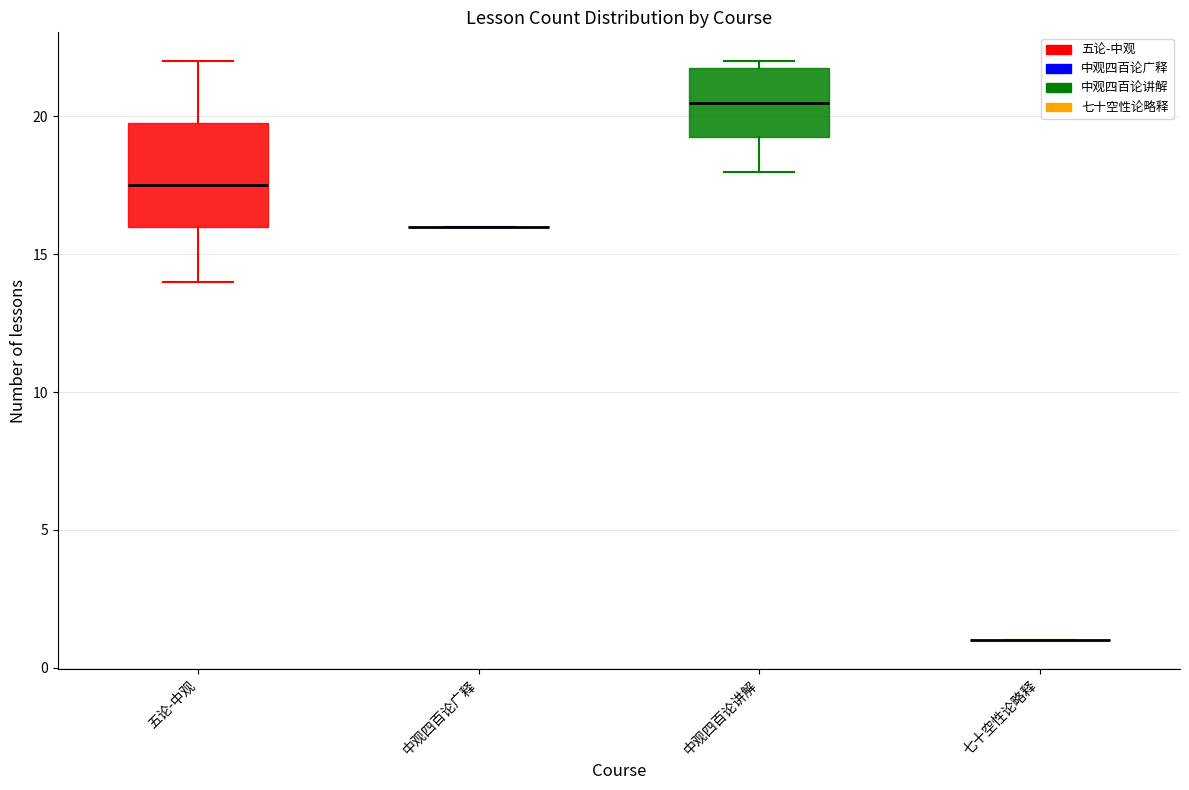

Reading left to right, transcribe this box plot: for each box, give where its median line is, the range the box spans, and where its two whiskers end, as read against the y-axis. The values are not printed on the chart, so give them approximately, as read against the axis.

五论-中观: median 17.5, box 16.0 to 20.0, whiskers 14.0 to 22.0
中观四百论广释: box collapsed to a line at 16.0, whiskers 16.0 to 16.0
中观四百论讲解: median 20.5, box 19.5 to 22.0, whiskers 18.0 to 22.0 (just above the box's upper edge)
七十空性论略释: box collapsed to a line at 1.0, whiskers 1.0 to 1.0